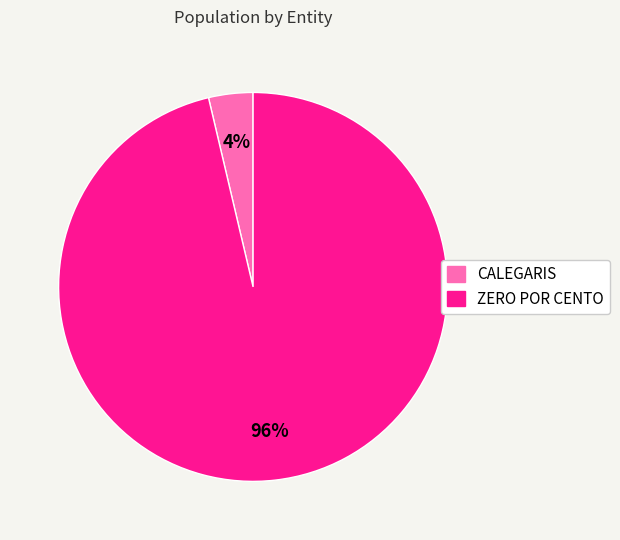

Which has a higher value, ZERO POR CENTO or CALEGARIS?

ZERO POR CENTO